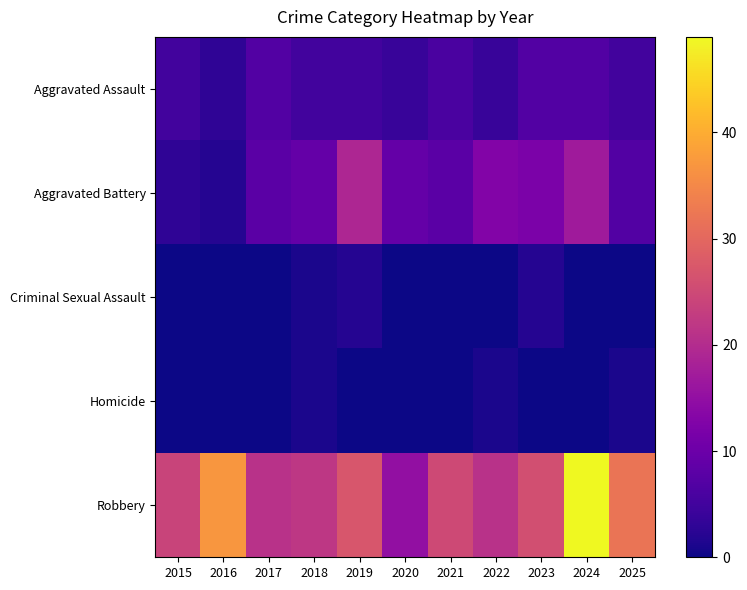

Reading left to right, transcribe all the data shown in this chart.

Aggravated Assault: 2015=5	2016=3	2017=7	2018=5	2019=5	2020=4	2021=6	2022=4	2023=7	2024=7	2025=5
Aggravated Battery: 2015=3	2016=2	2017=8	2018=9	2019=19	2020=9	2021=8	2022=13	2023=12	2024=17	2025=7
Criminal Sexual Assault: 2015=0	2016=0	2017=0	2018=1	2019=2	2020=0	2021=0	2022=0	2023=2	2024=0	2025=0
Homicide: 2015=0	2016=0	2017=0	2018=1	2019=0	2020=0	2021=0	2022=1	2023=0	2024=0	2025=1
Robbery: 2015=24	2016=37	2017=21	2018=22	2019=27	2020=15	2021=25	2022=21	2023=26	2024=49	2025=32